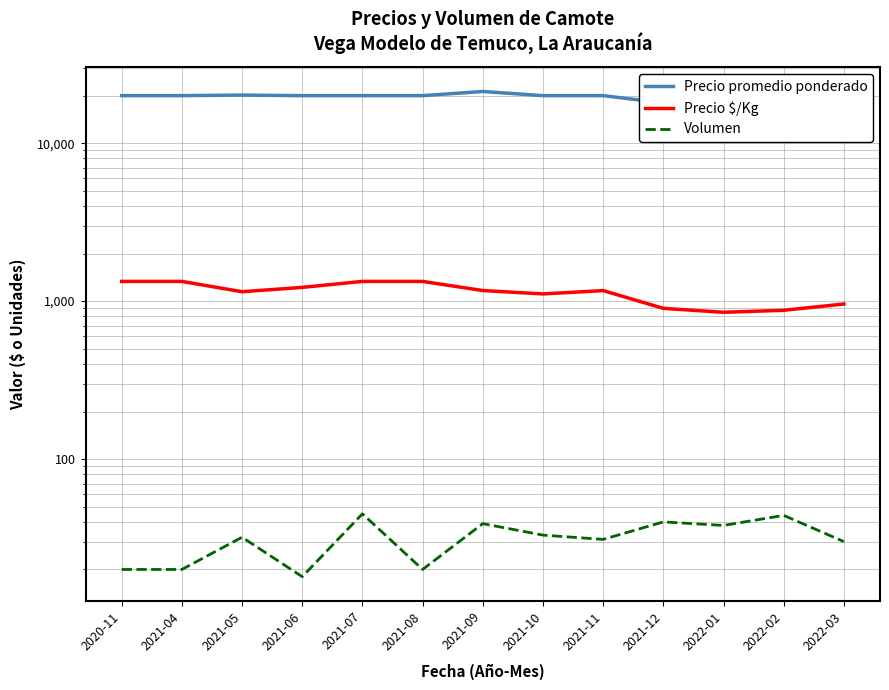

Is it true that Volumen equals 38 at 2022-01?

True